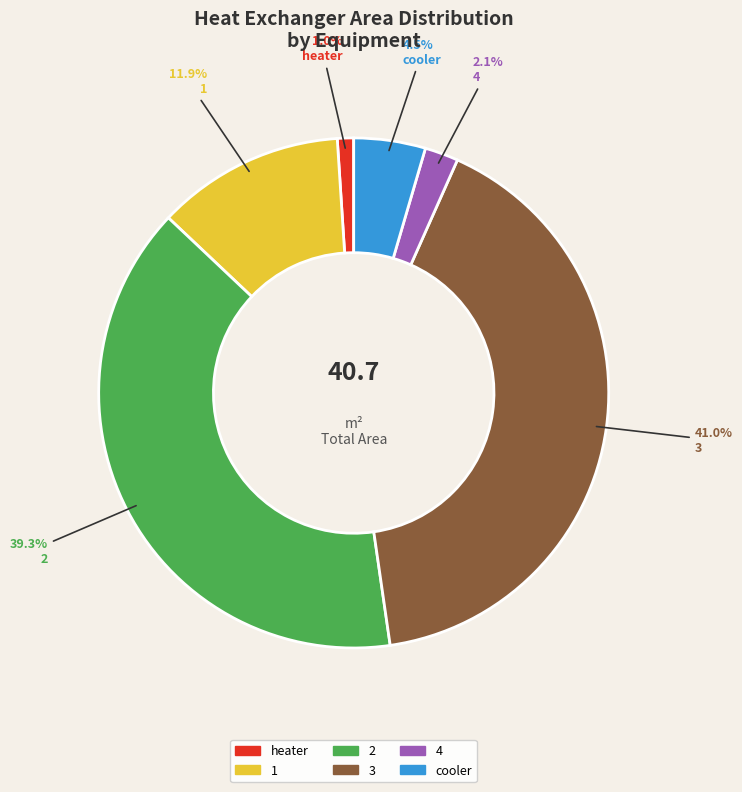

To the nearest percent, what portion does 1 represent?

12%